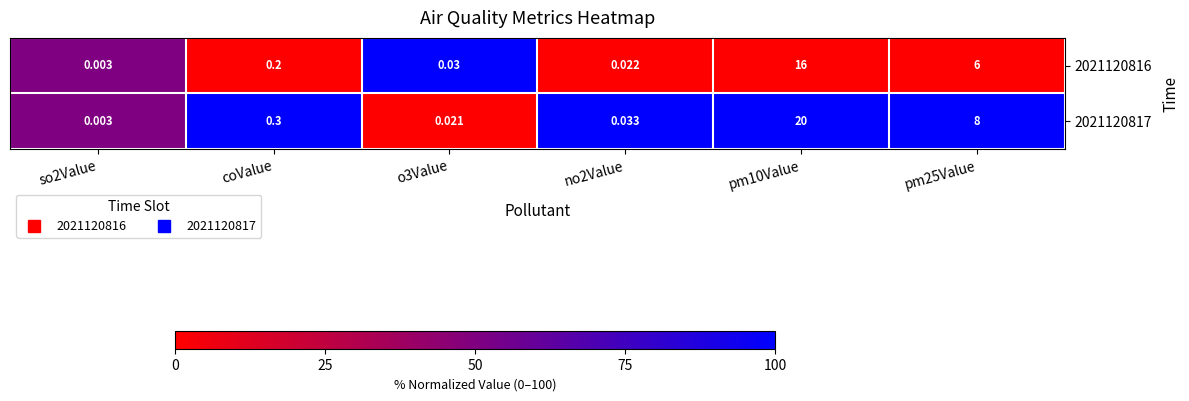

Which series changed the most between so2Value and pm25Value?

2021120817